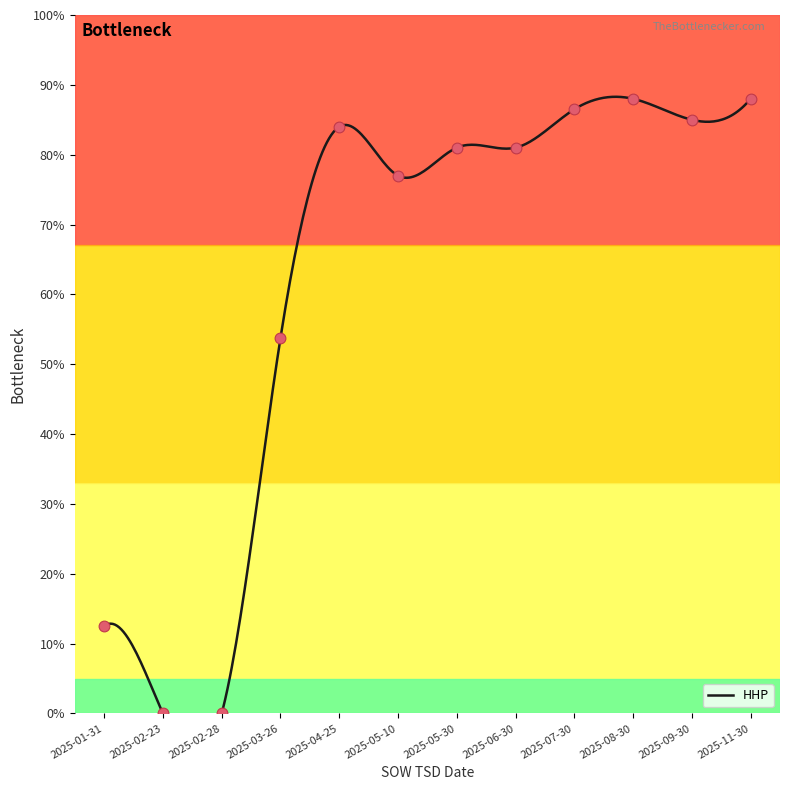

What is the change in value from 2025-02-23 to 2025-05-10?

+77